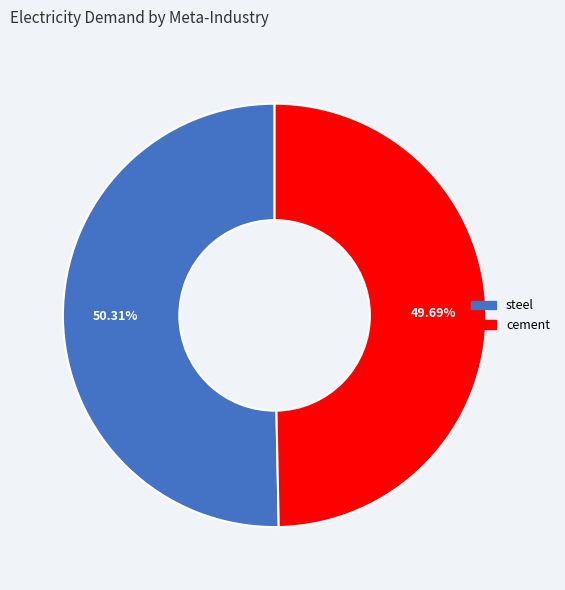

What is the smallest slice in the pie chart?

cement